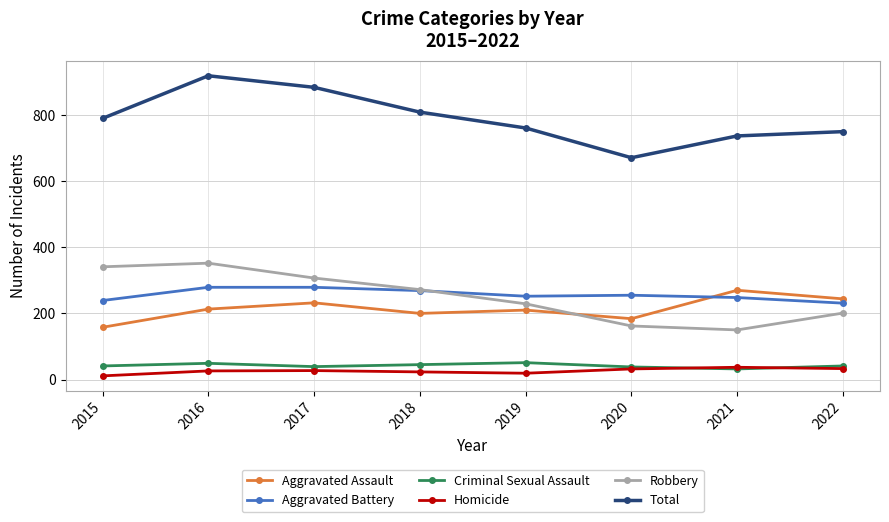

Is the value of Aggravated Battery at 2015 greater than the value of Aggravated Assault at 2016?

Yes